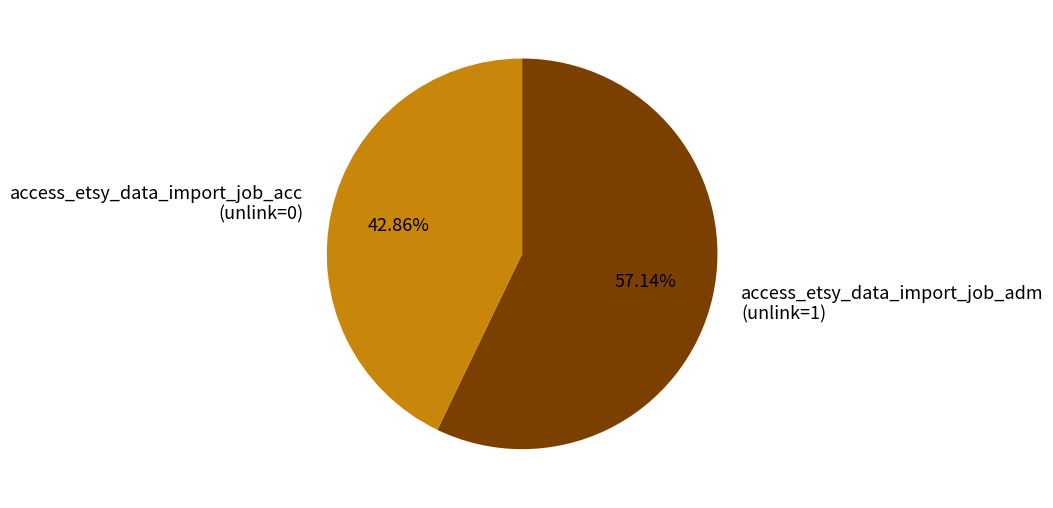

To the nearest percent, what is the difference between the access_etsy_data_import_job_acc and access_etsy_data_import_job_adm slice percentages?

14%